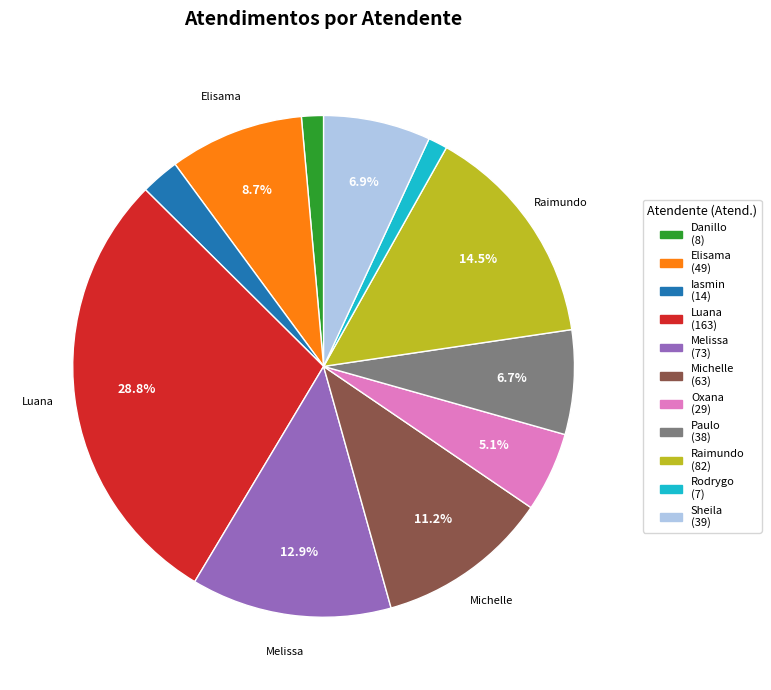

Is there any slice that represents more than half of the pie?

No